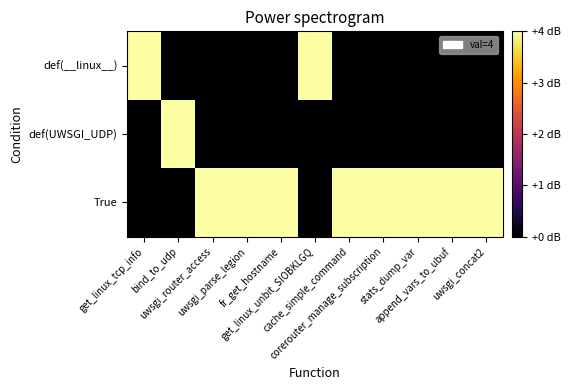

Between get_linux_tcp_info and cache_simple_command, which series saw the biggest shift?

def(__linux__)